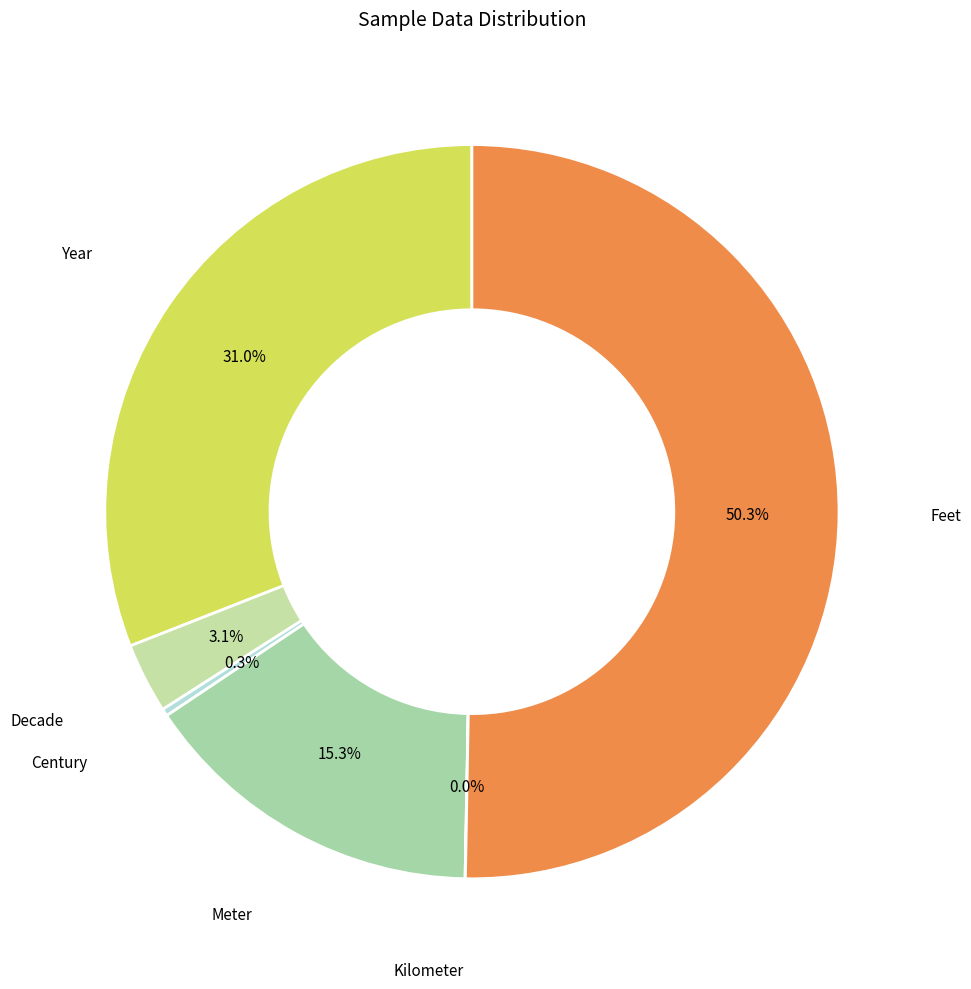

To the nearest percent, what portion does Meter represent?

15%